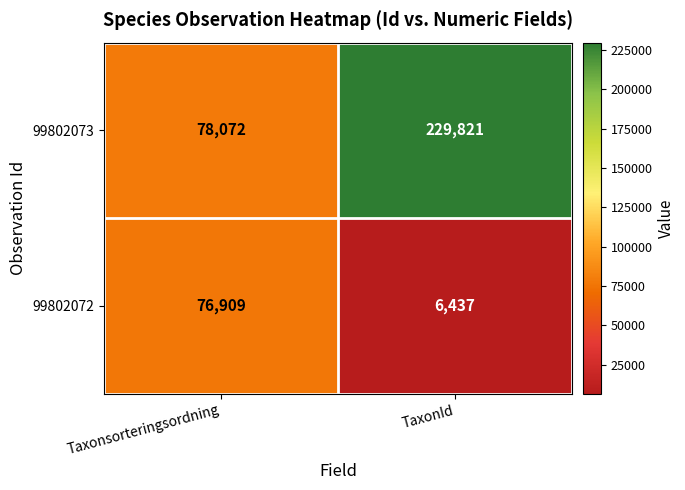

What is the sum of all 99802072 values?

83346